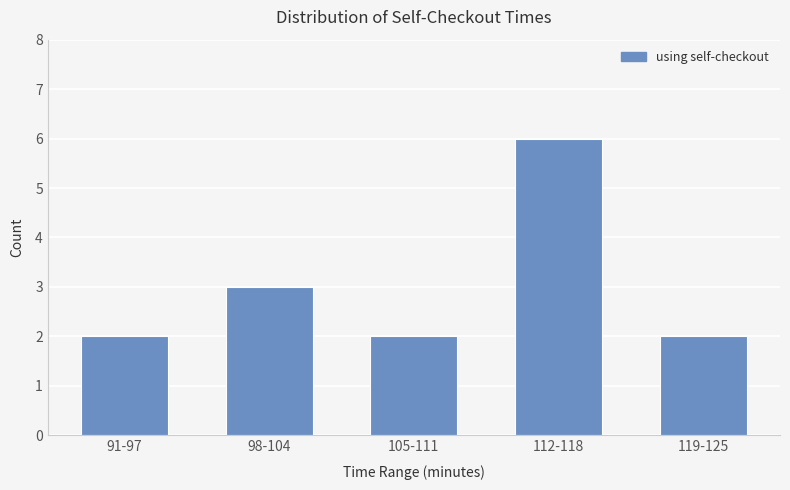

Between 98-104 and 105-111, which is larger?

98-104